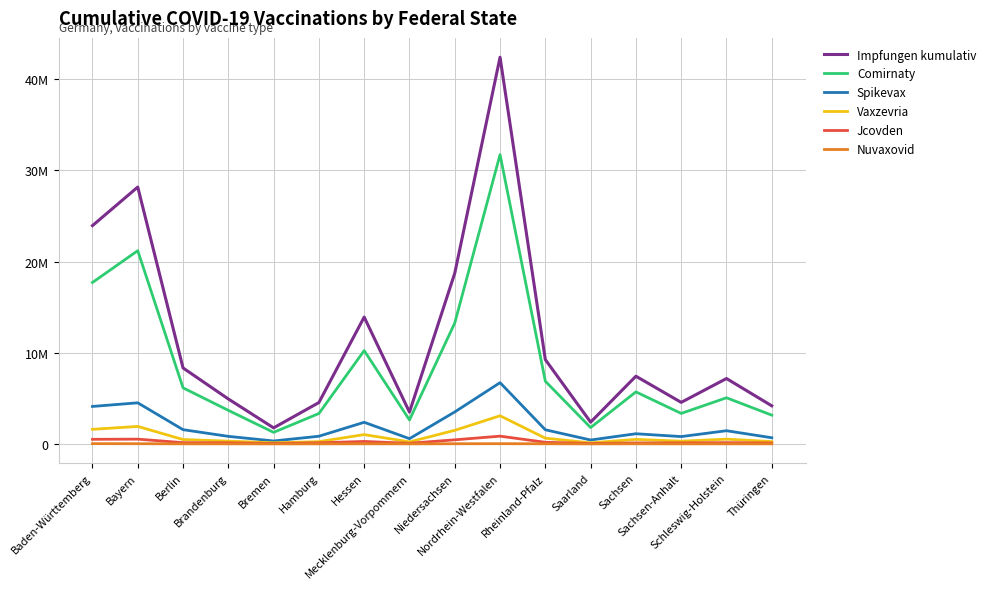

How many data points in Vaxzevria are less than 493133?

8